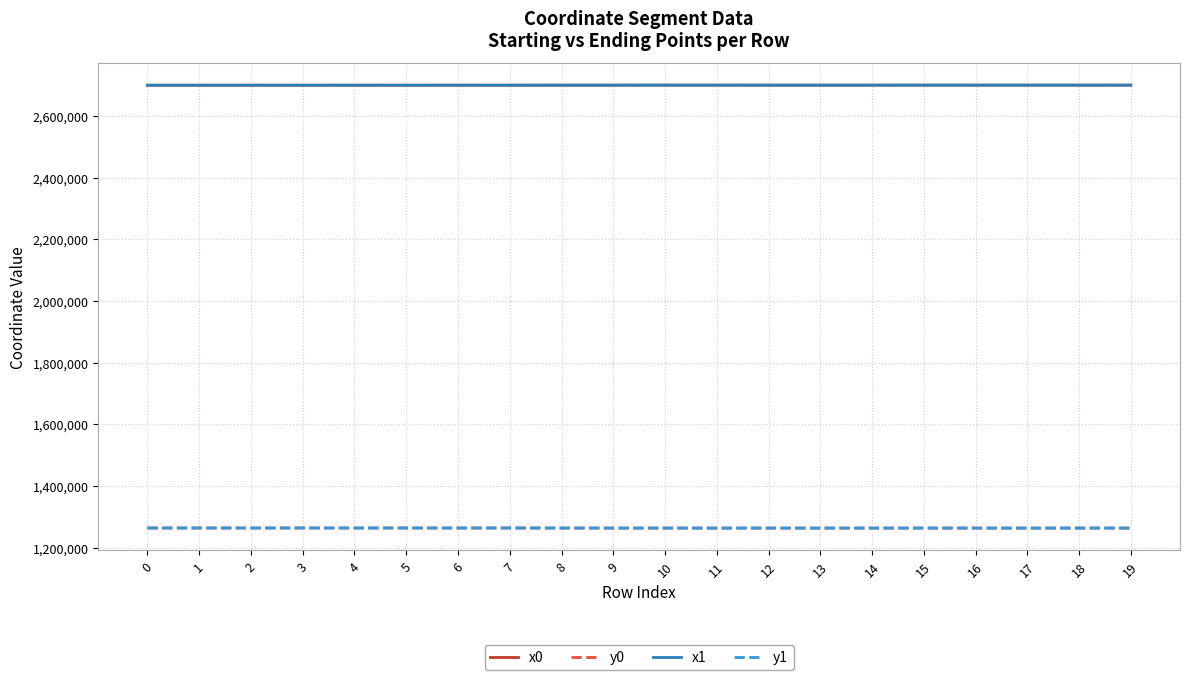

What is the spread (max minus min) of values at 1?

1434638.7